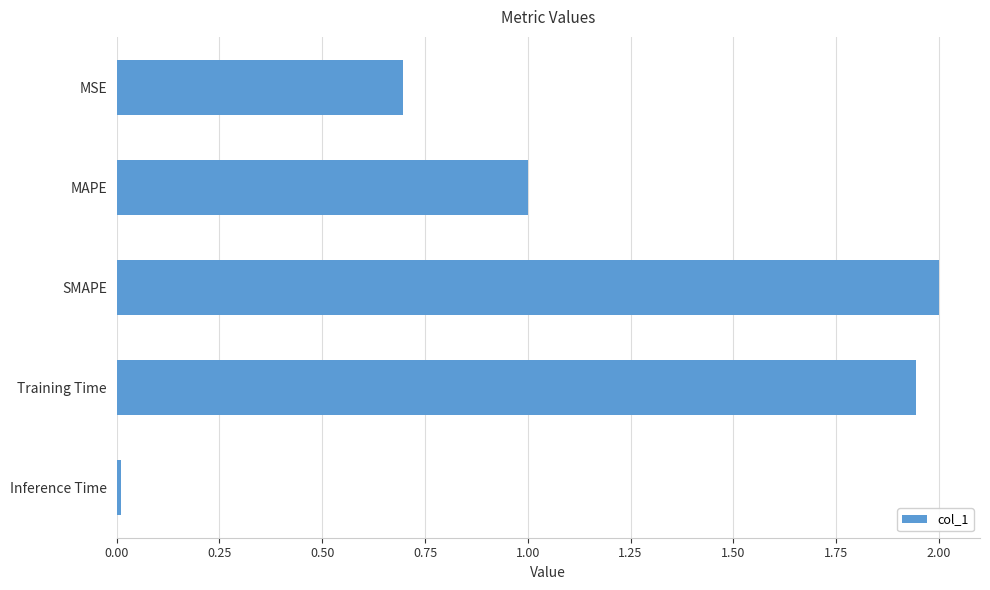

What is the label of the 2nd bar from the bottom?

Training Time